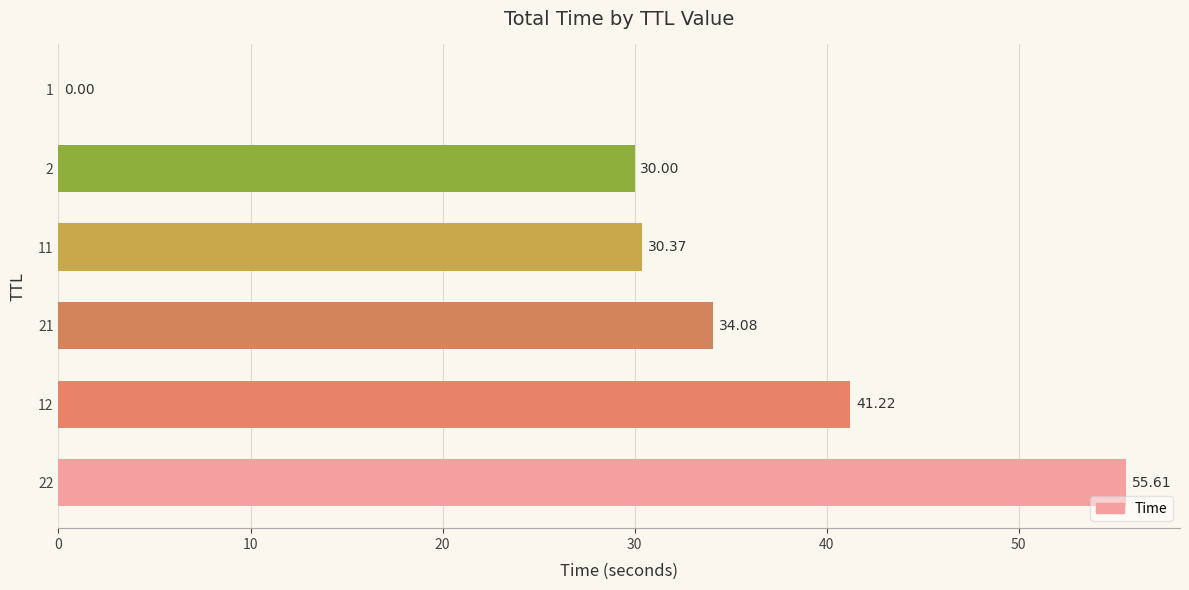

What is the sum of the values at 11 and 12?

71.6